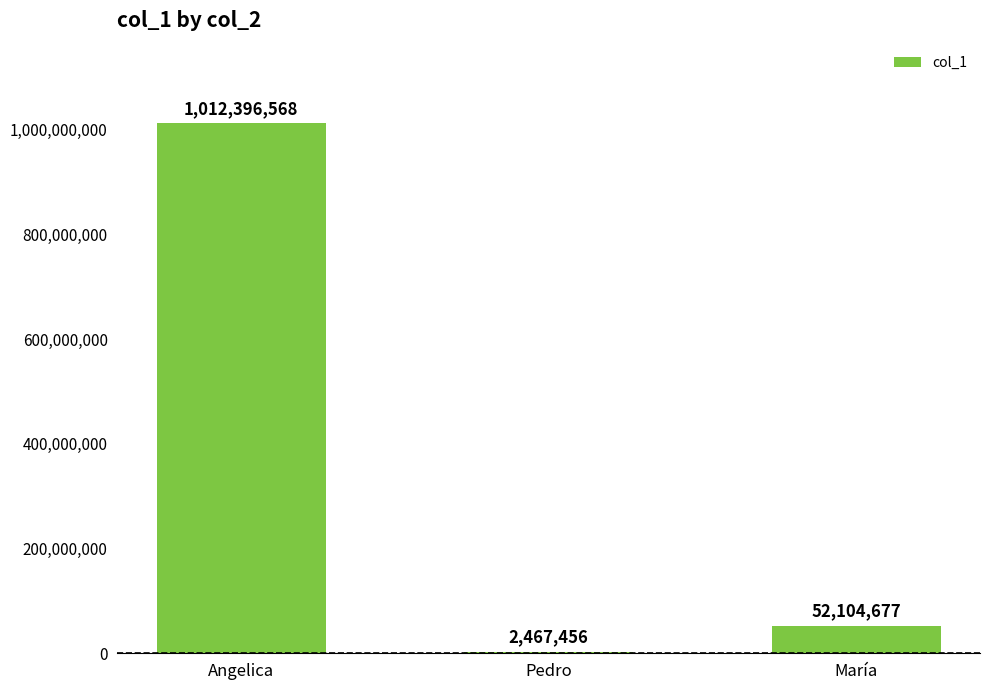

Are the bars horizontal?

No